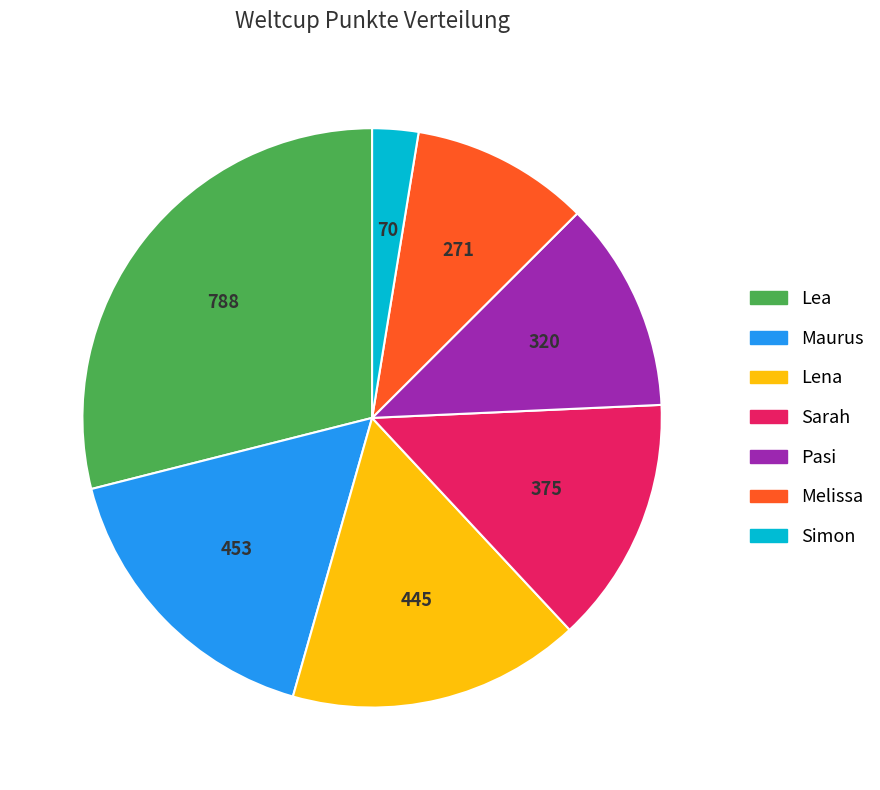

Is Lena the majority of the pie?

No